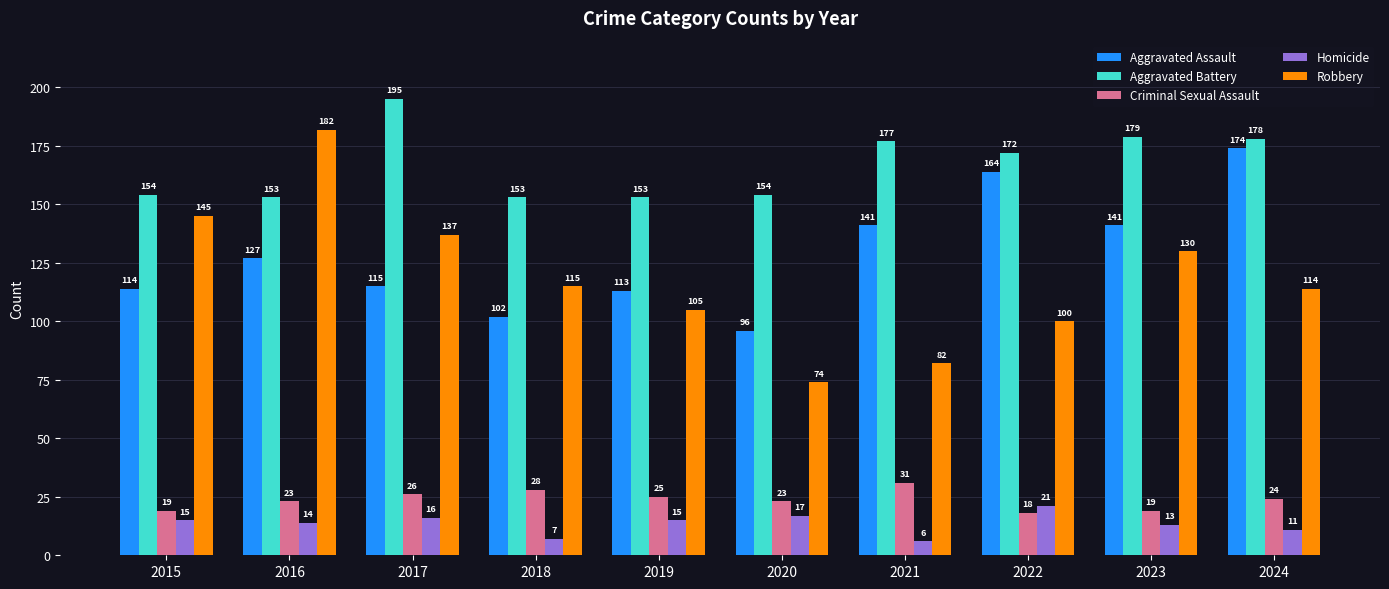

At which category is the sum across all series the highest?

2024